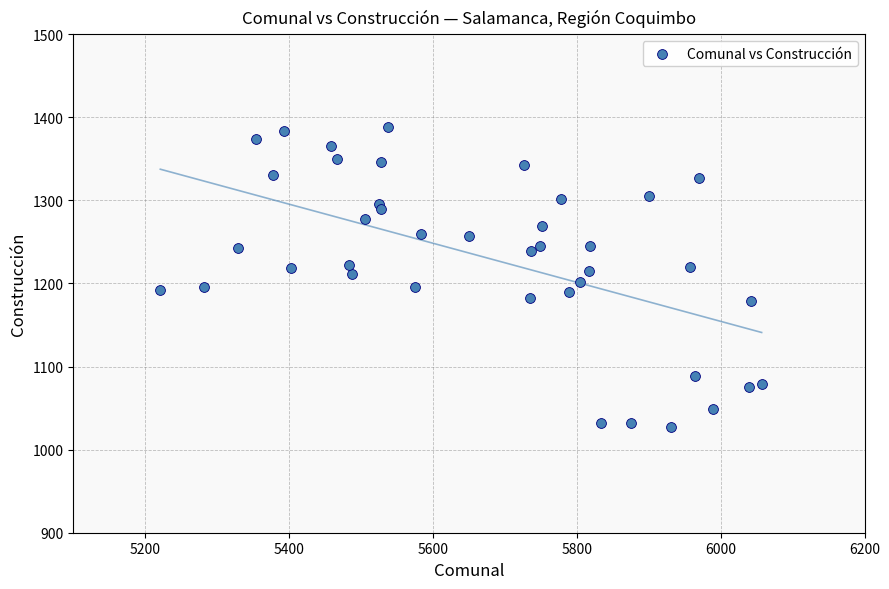

What is the range of Y values (max minus min)?

361